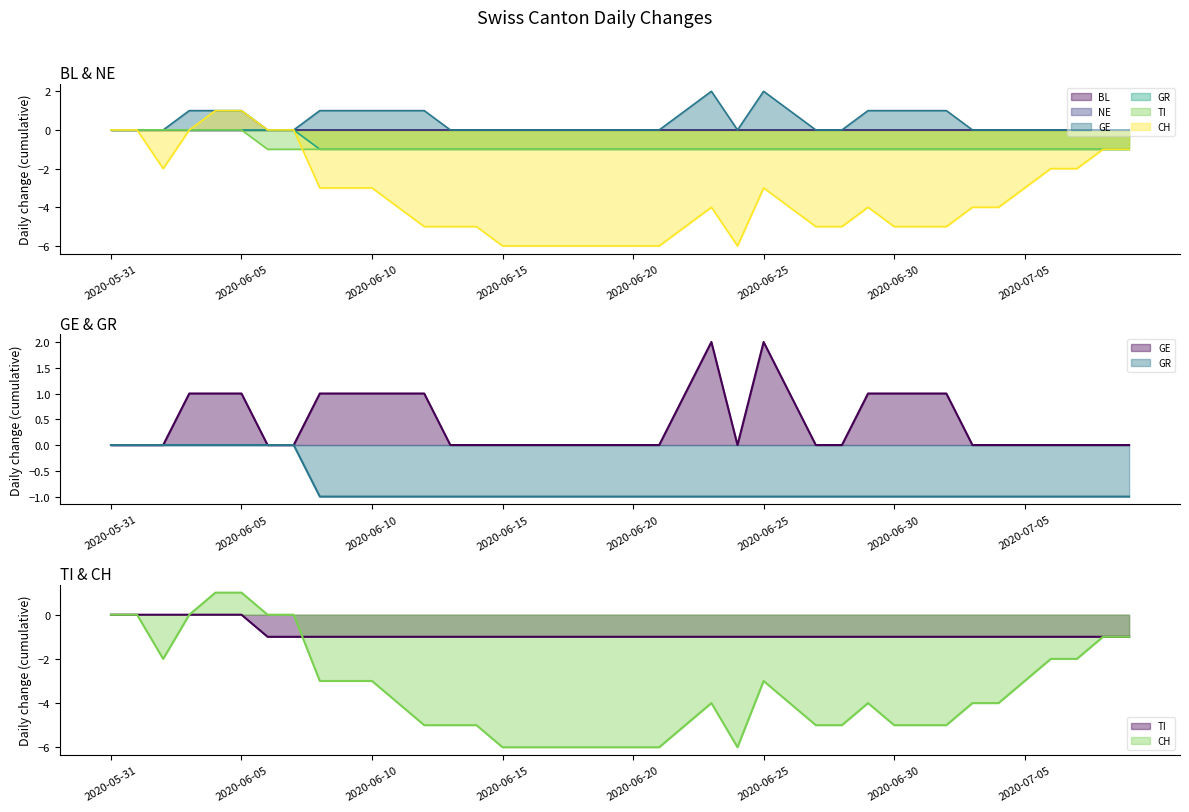

True or false: TI and GR cross at least once.

False